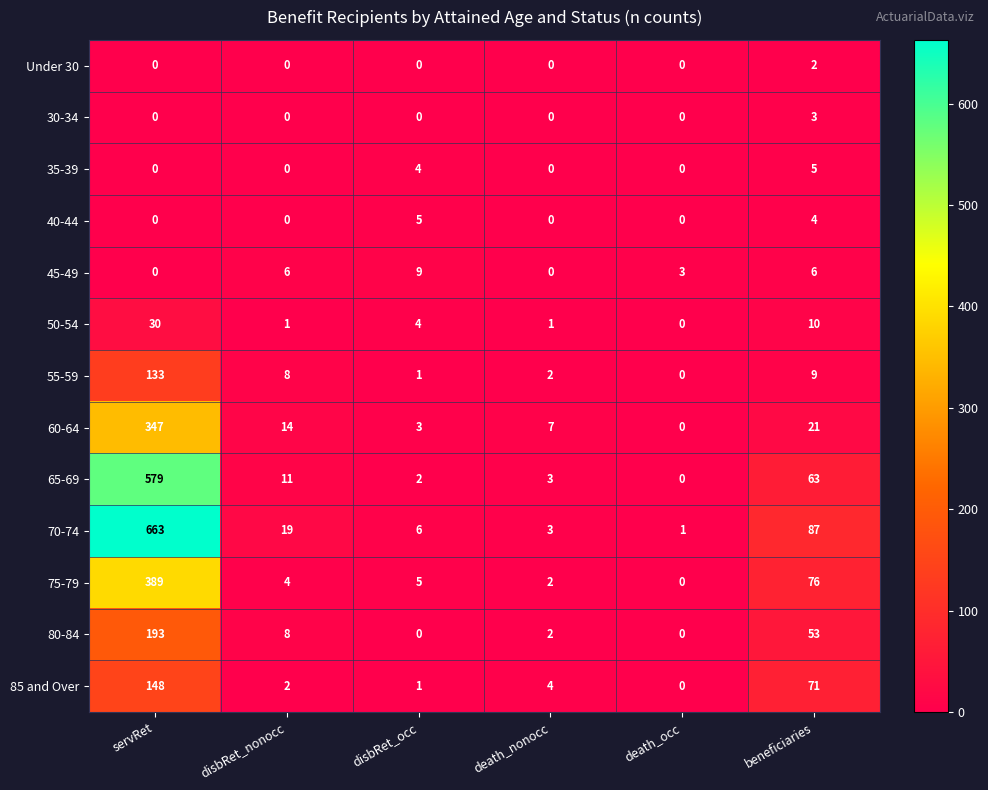

What is the sum of the 35-39 values at servRet and disbRet_occ?

4